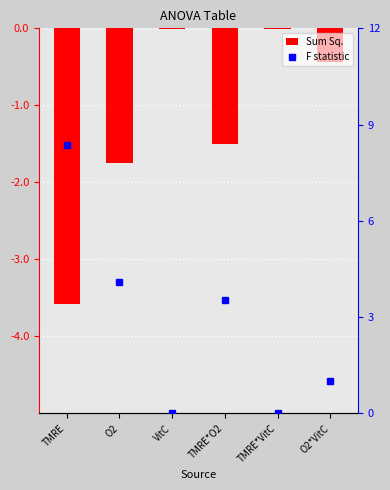

What is the difference between the maximum and second lowest values in the Sum Sq. series?

1.7